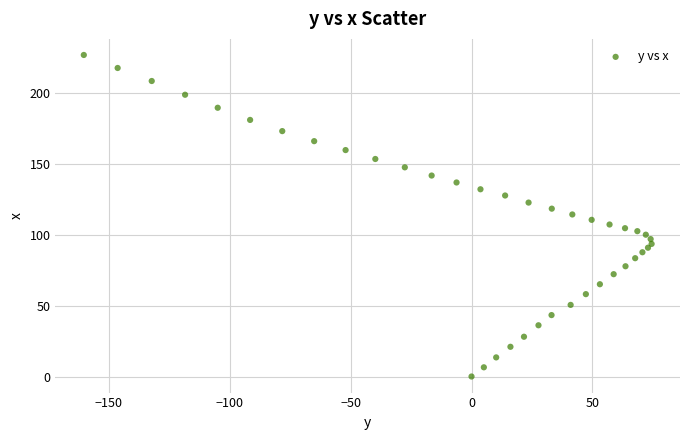

What is the range of X values (max minus min)?

234.9